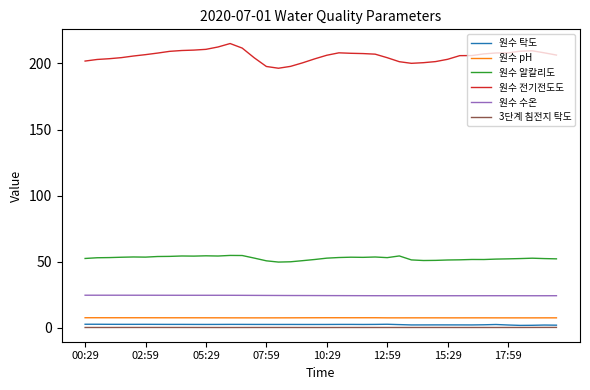

Which series has the largest total across all categories?

원수 전기전도도